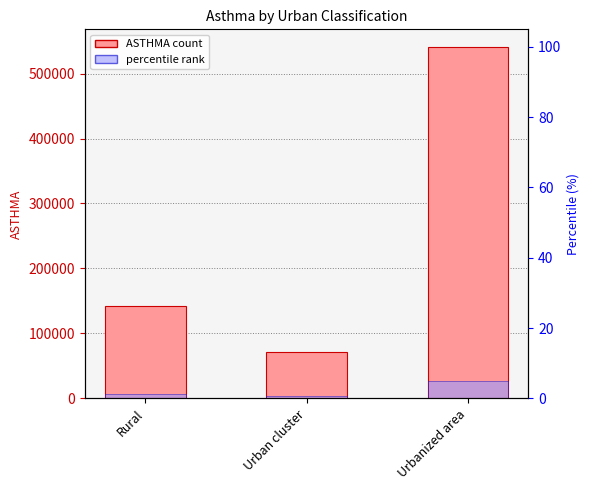

How many data points in ASTHMA are above 142559?

2